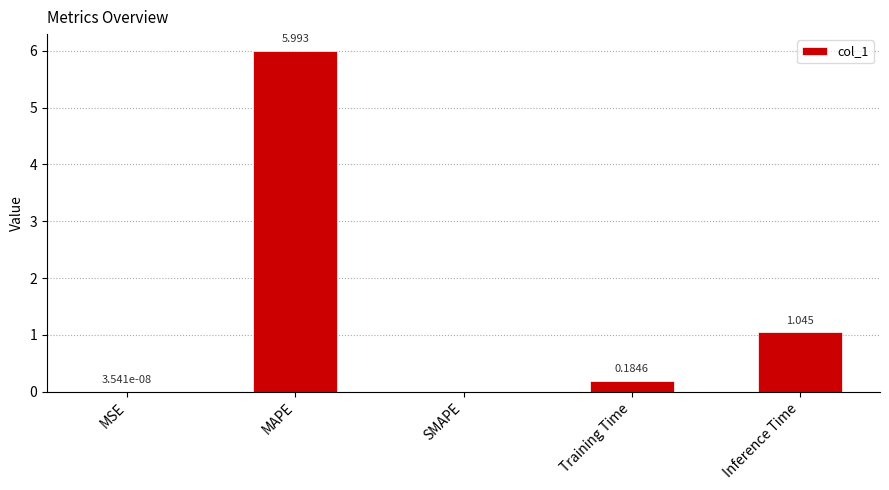

Is it true that the value at MAPE is 6.0?

True